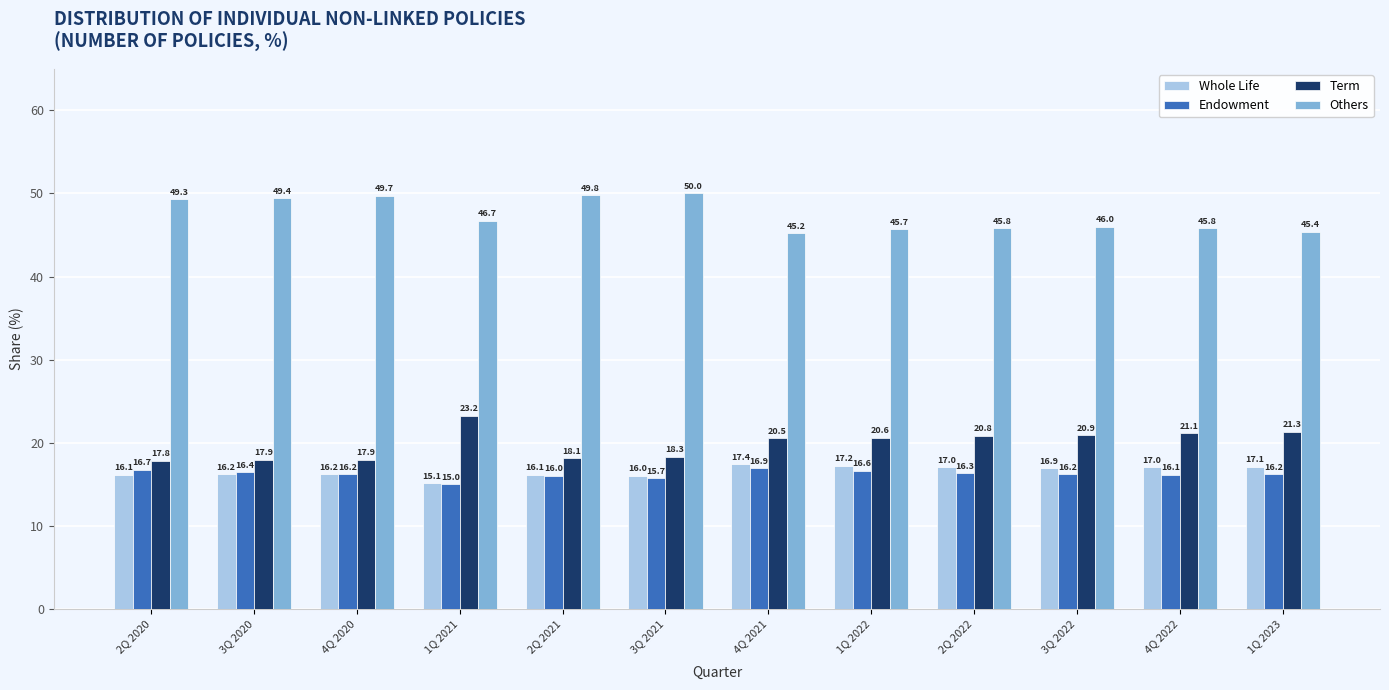

Reading left to right, transcribe all the data shown in this chart.

Whole Life: 2Q 2020=16.1	3Q 2020=16.2	4Q 2020=16.2	1Q 2021=15.1	2Q 2021=16.1	3Q 2021=16.0	4Q 2021=17.4	1Q 2022=17.2	2Q 2022=17.0	3Q 2022=16.9	4Q 2022=17.0	1Q 2023=17.1
Endowment: 2Q 2020=16.7	3Q 2020=16.4	4Q 2020=16.2	1Q 2021=15.0	2Q 2021=16.0	3Q 2021=15.7	4Q 2021=16.9	1Q 2022=16.6	2Q 2022=16.3	3Q 2022=16.2	4Q 2022=16.1	1Q 2023=16.2
Term: 2Q 2020=17.8	3Q 2020=17.9	4Q 2020=17.9	1Q 2021=23.2	2Q 2021=18.1	3Q 2021=18.3	4Q 2021=20.5	1Q 2022=20.6	2Q 2022=20.8	3Q 2022=20.9	4Q 2022=21.1	1Q 2023=21.3
Others: 2Q 2020=49.3	3Q 2020=49.4	4Q 2020=49.7	1Q 2021=46.7	2Q 2021=49.8	3Q 2021=50.0	4Q 2021=45.2	1Q 2022=45.7	2Q 2022=45.8	3Q 2022=46.0	4Q 2022=45.8	1Q 2023=45.4